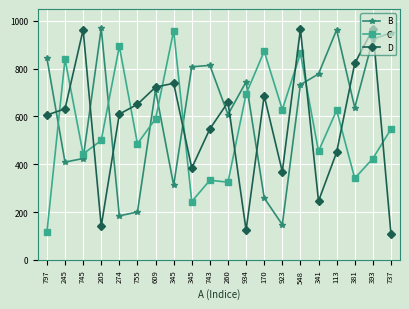

Reading left to right, list all the values displayed in this chart.

B: 844	409	424	969	184	200	710	312	808	814	608	745	259	147	733	778	963	637	923	951
C: 115	840	443	500	894	486	590	959	244	333	325	694	873	629	864	454	626	341	424	547
D: 606	632	963	141	610	651	723	739	384	548	660	124	687	369	965	246	450	822	966	110